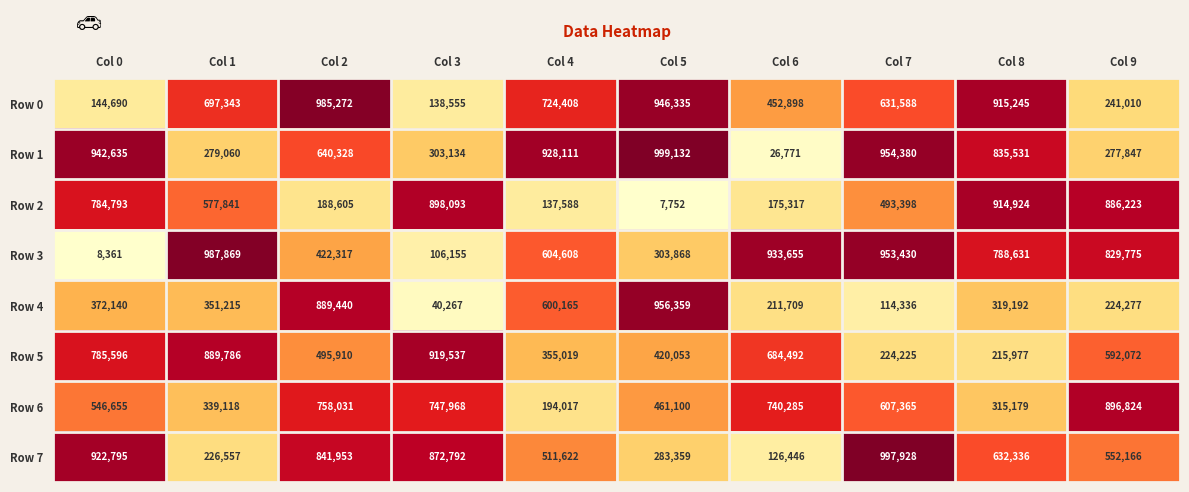

Which label corresponds to the largest value in the chart?

Col 5